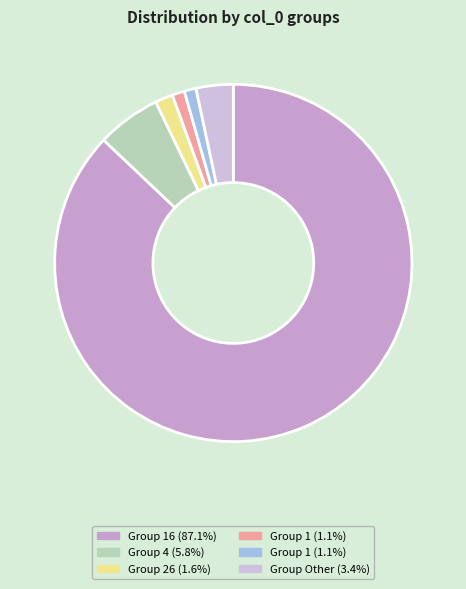

Count the number of slices in the pie.

6